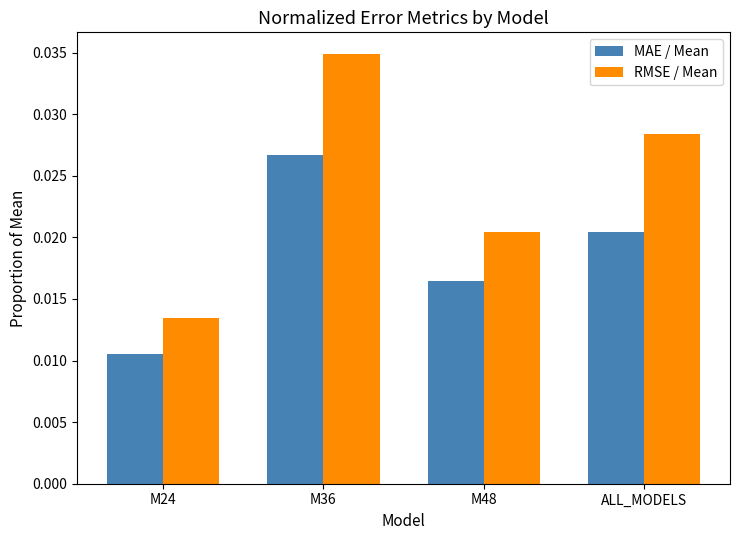

How many bars are there in each group?

2